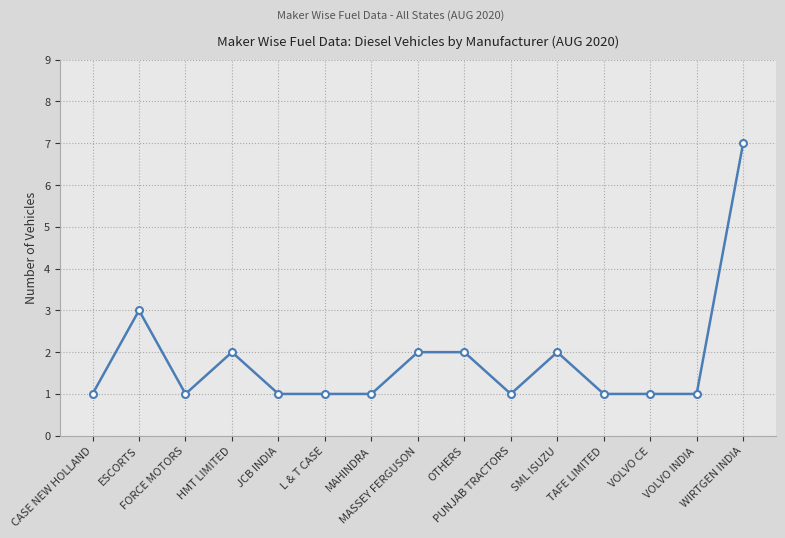

What is the value of the 6th point from the left?

1